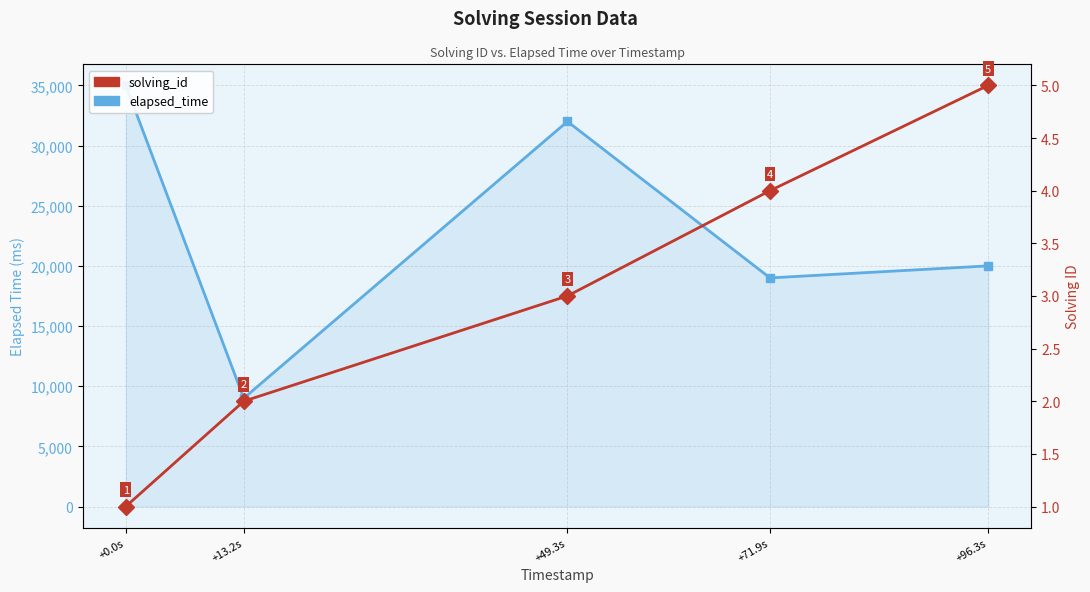

Which series changed the most between +0.0s and +13.2s?

elapsed_time